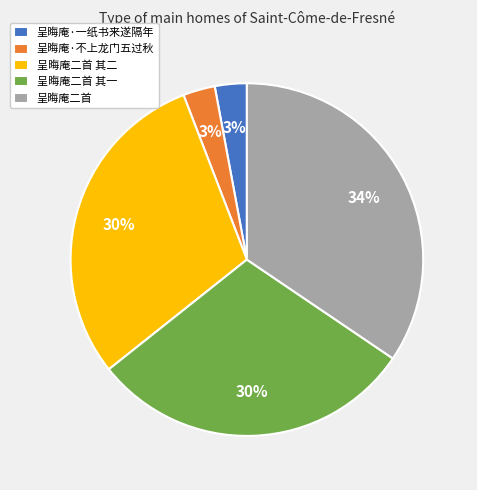

Which category has the biggest portion of the pie?

呈晦庵二首